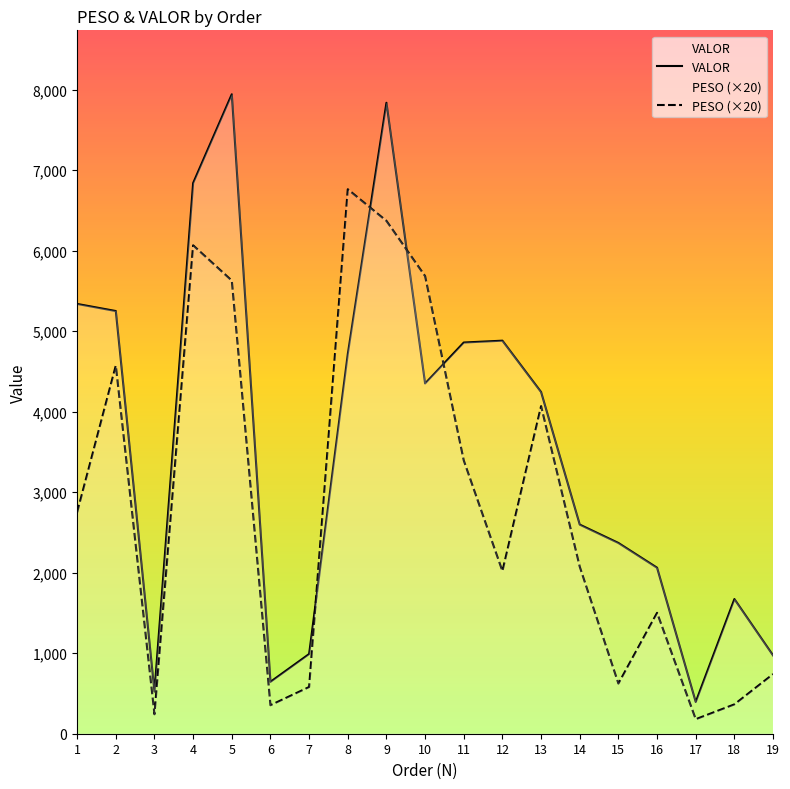

Which series has the largest total across all categories?

VALOR